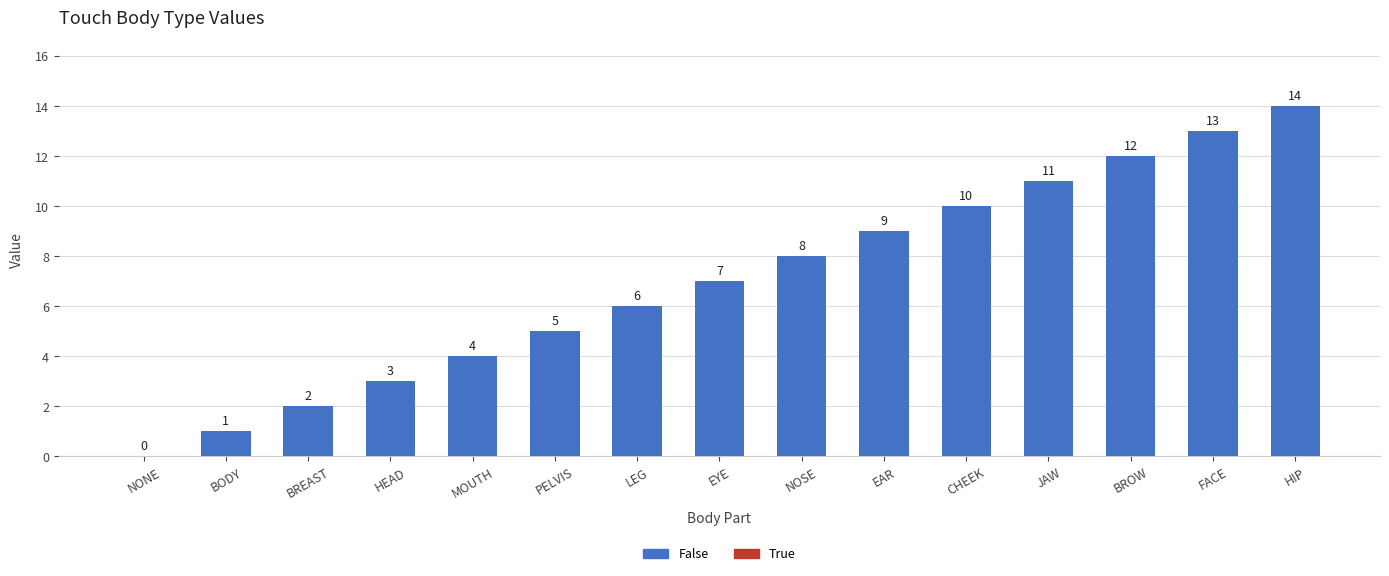

True or false: the data shows 3 at HEAD.

True